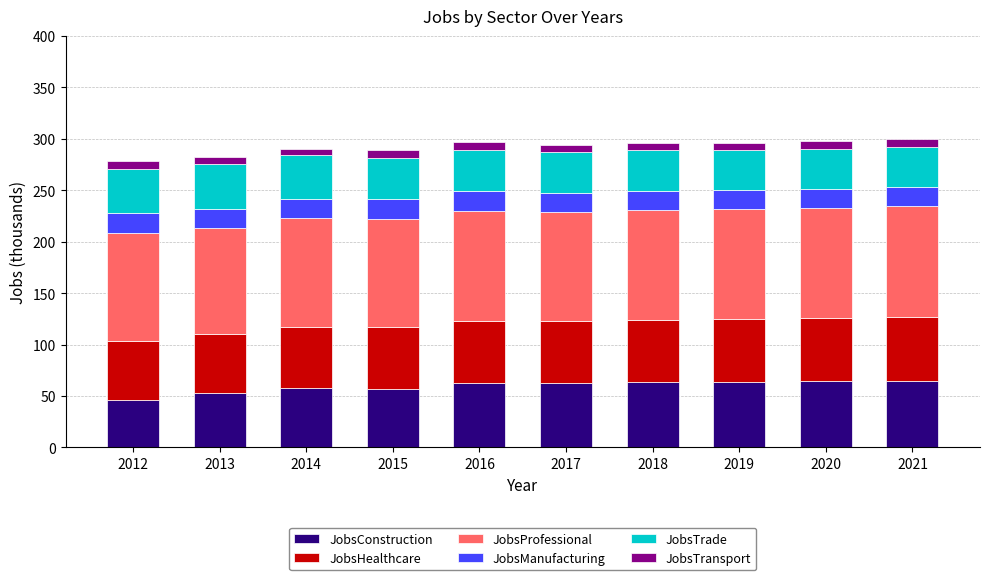

How many categories are shown in the chart?

10